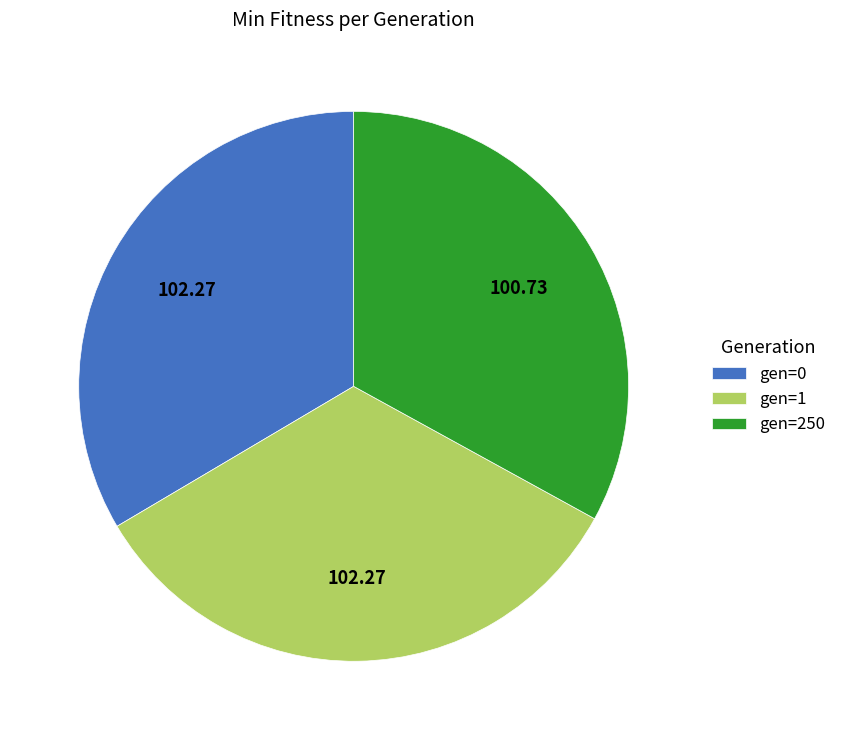

Which has a higher value, gen=250 or gen=1?

gen=1